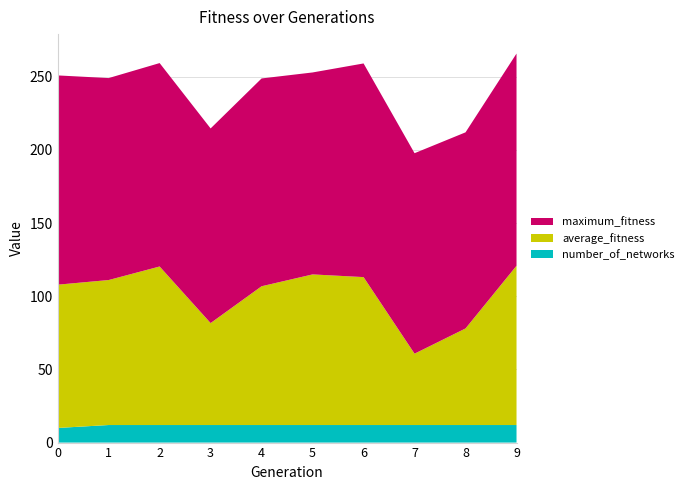

Reading left to right, transcribe all the data shown in this chart.

number_of_networks: 10.0	12.0	12.0	12.0	12.0	12.0	12.0	12.0	12.0	12.0
average_fitness: 97.9	99.1	108.3	69.7	94.8	102.9	101.1	48.8	66.0	108.8
maximum_fitness: 143.0	138.0	139.0	133.0	142.0	138.0	146.0	137.0	134.0	145.0